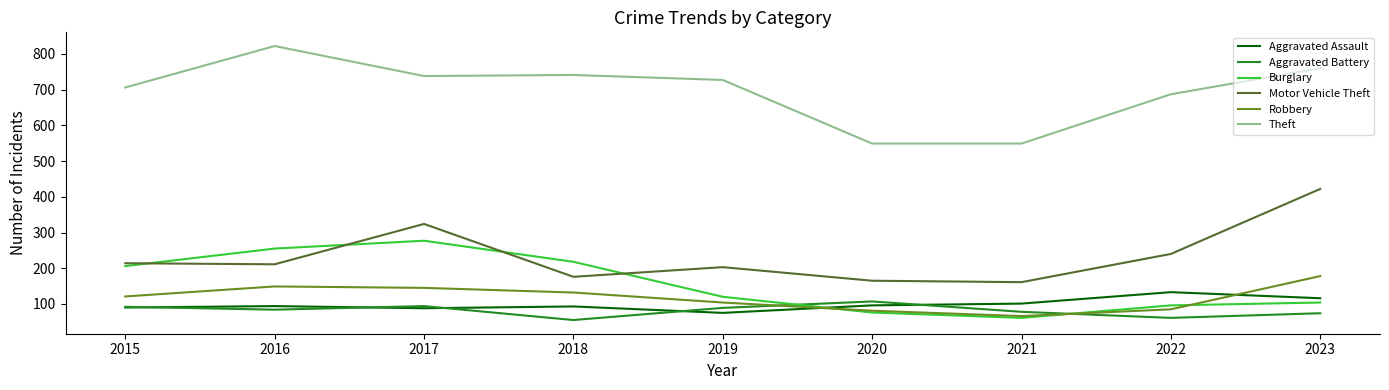

At how many categories does at least one series exceed 160?

9